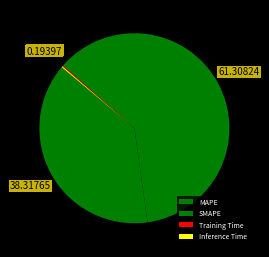

Is it true that MAPE is 38% of the pie?

True